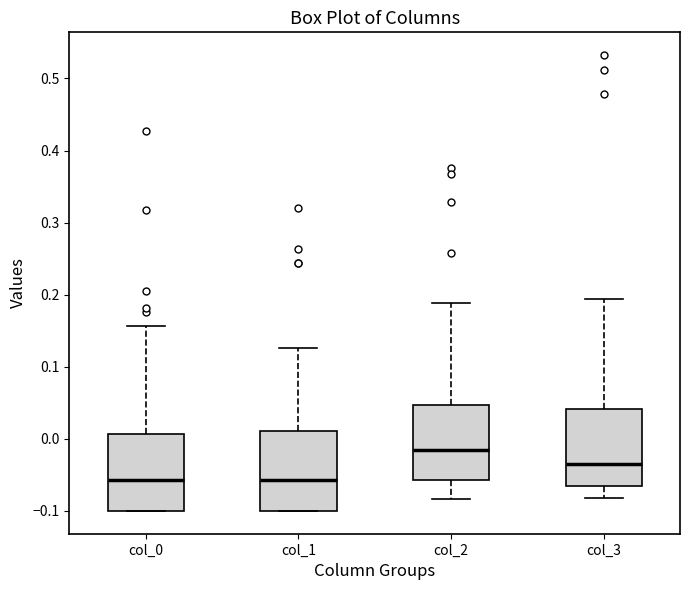

Reading left to right, read every box against the y-axis: the position of its median line, the range the box covers, and the ends of its whiskers. The values are not printed on the chart, so give them approximately, as read against the axis.

col_0: median -0.06, box -0.10 to 0.01, whiskers -0.10 to 0.16
col_1: median -0.06, box -0.10 to 0.01, whiskers -0.10 to 0.13
col_2: median -0.02, box -0.06 to 0.05, whiskers -0.08 to 0.19
col_3: median -0.03, box -0.06 to 0.04, whiskers -0.08 to 0.19